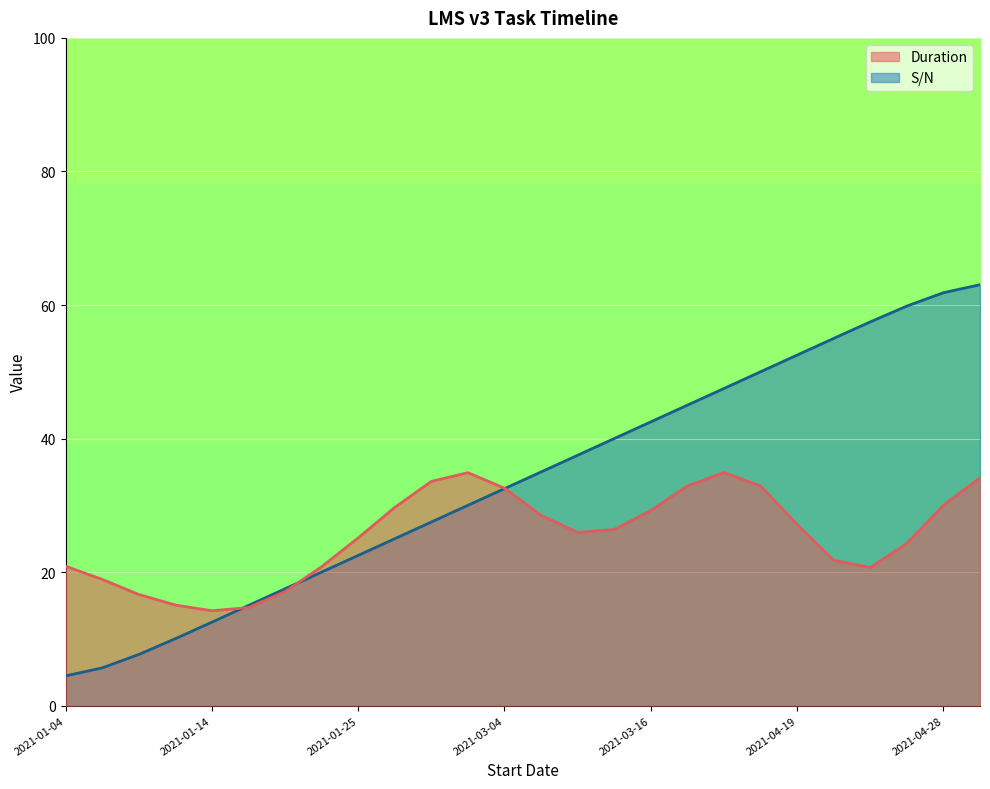

What is the sum of all values?

877.5